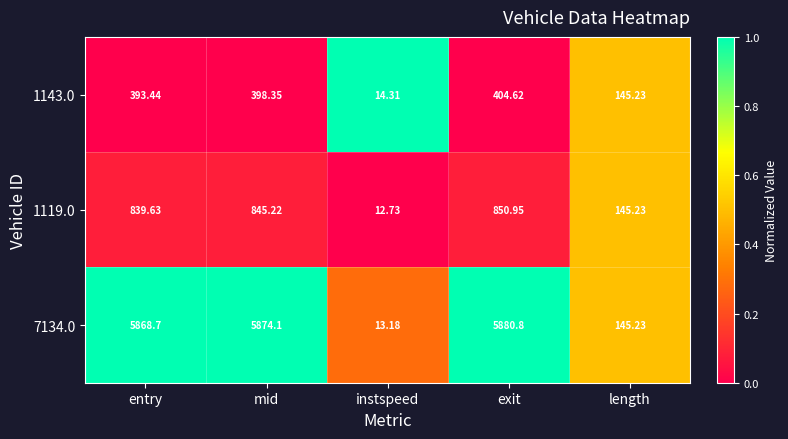

At which label is 7134.0 closest to 2946?

length